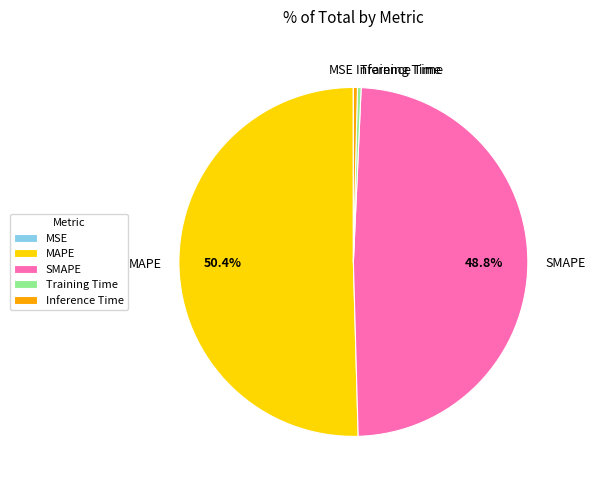

To the nearest percent, what is the average slice percentage?

20%